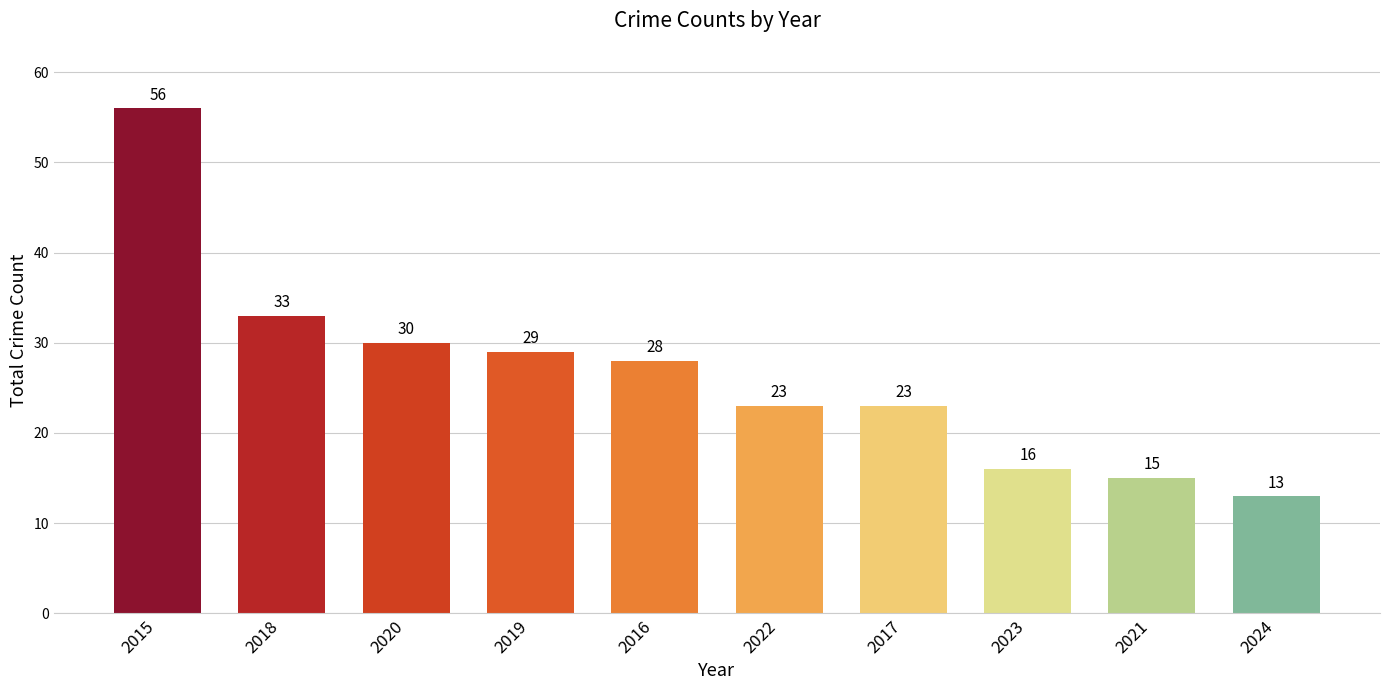

What is the sum of all values?

266